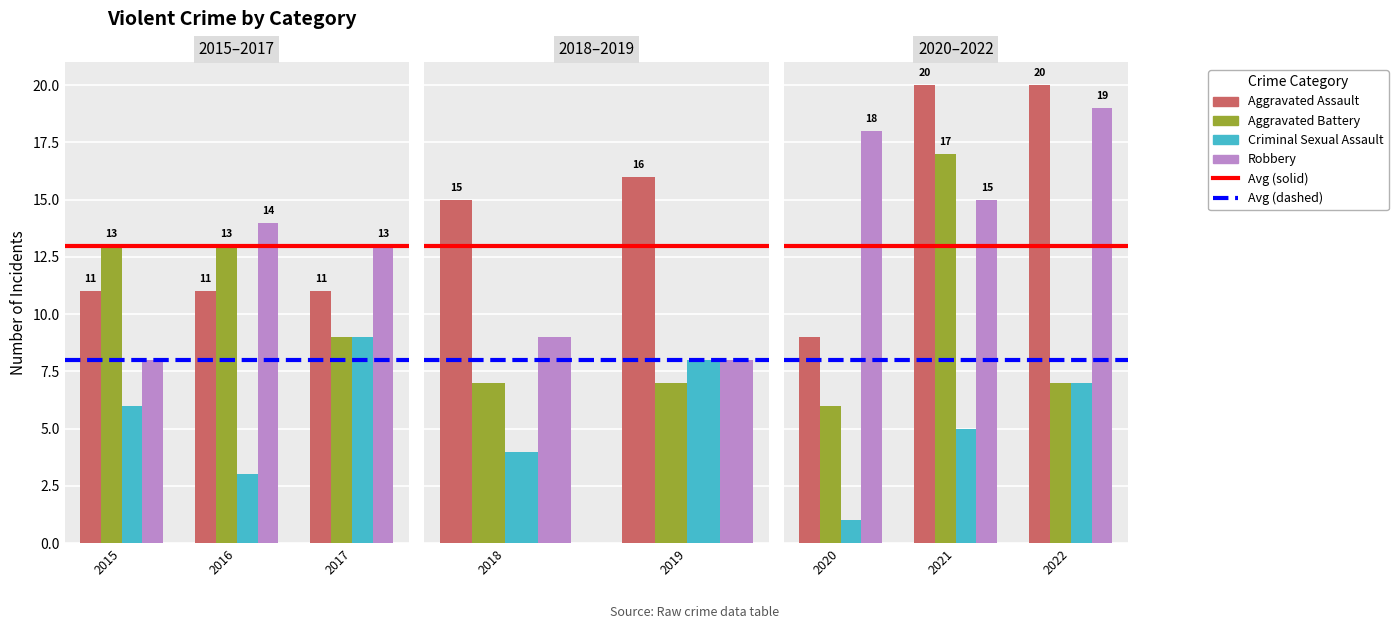

What is the difference between the maximum and minimum values in the Aggravated Assault series?

11